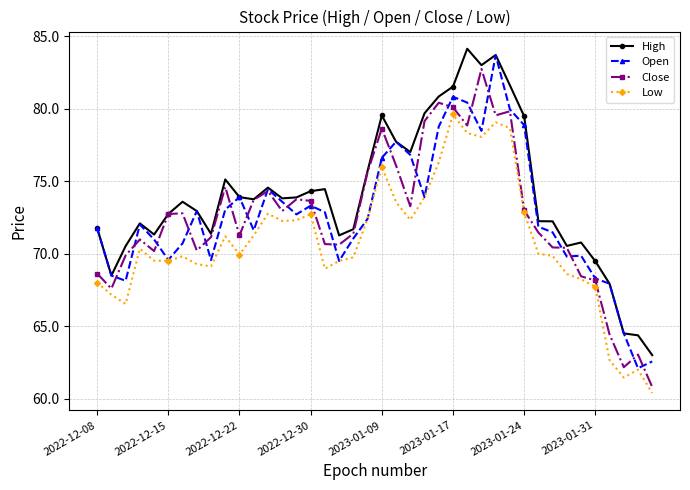

True or false: High and Low cross at least once.

False